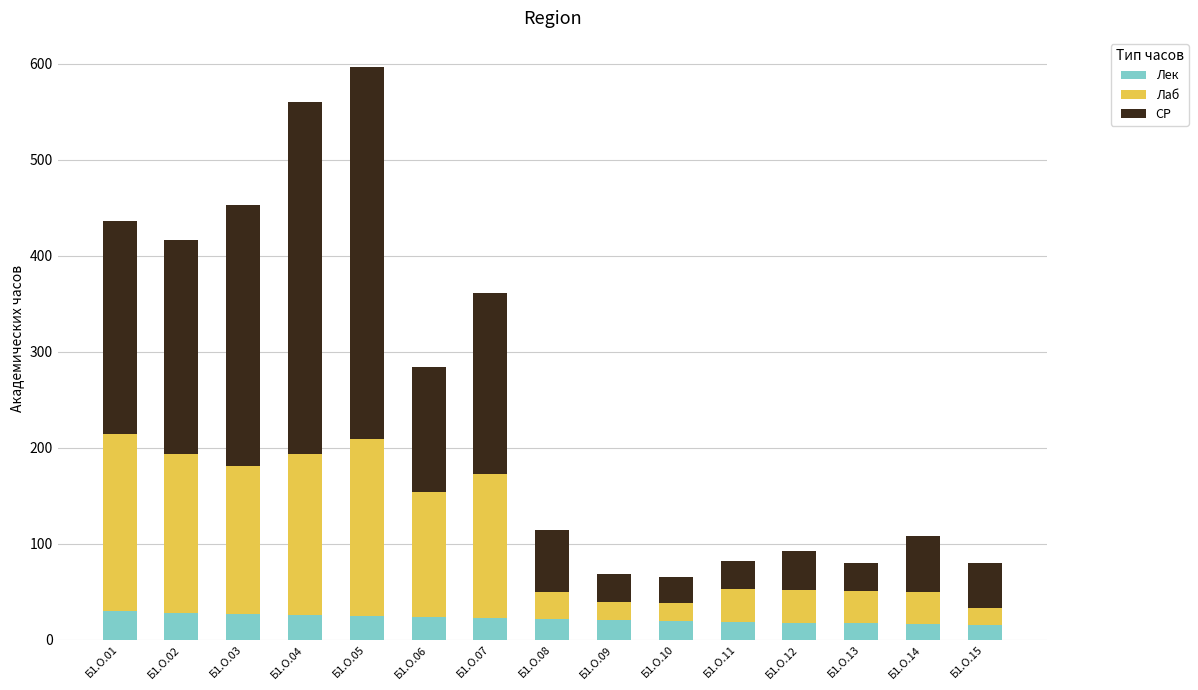

What is the difference between the maximum and minimum values in the Лек series?

15